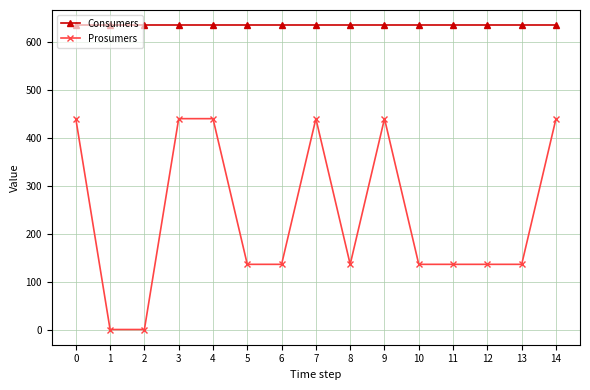

What value does the Consumers series have at 12?

635